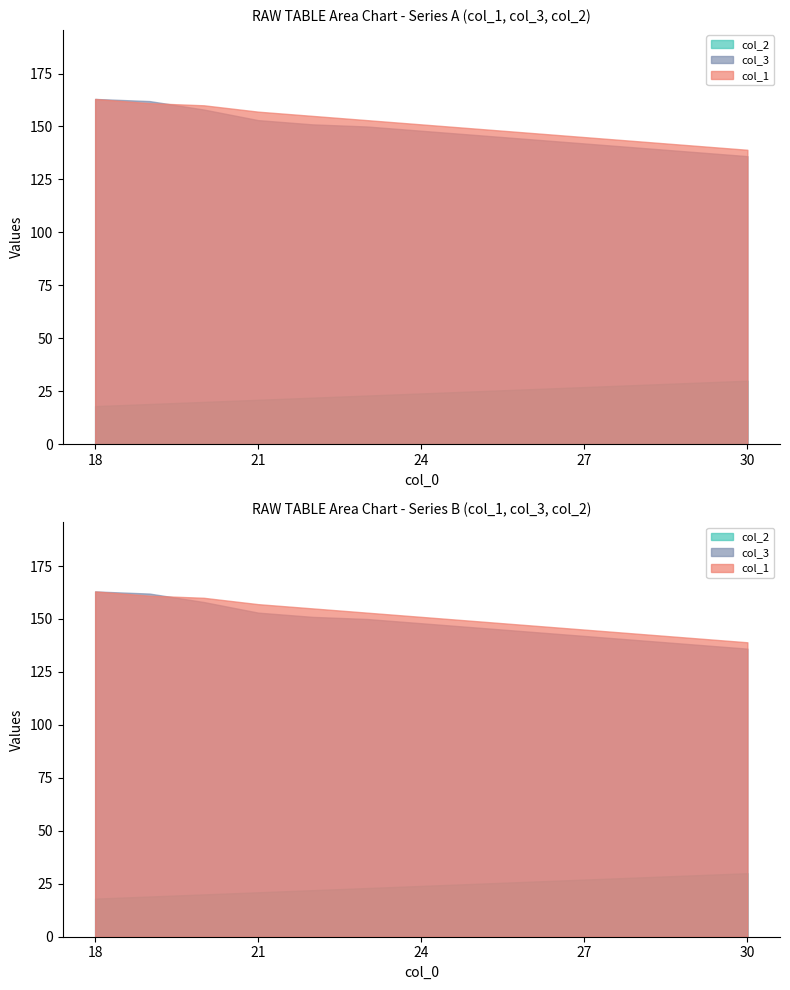

True or false: col_1 has more than 0 points higher than both neighbors.

False